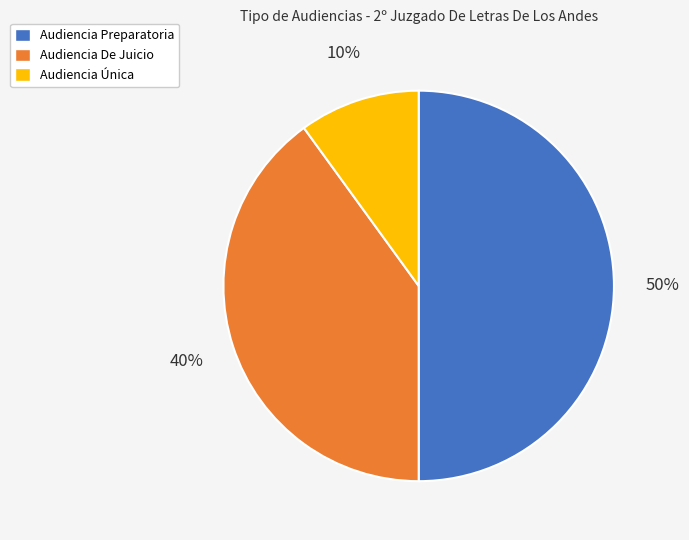

Which has a higher value, Audiencia Única or Audiencia De Juicio?

Audiencia De Juicio